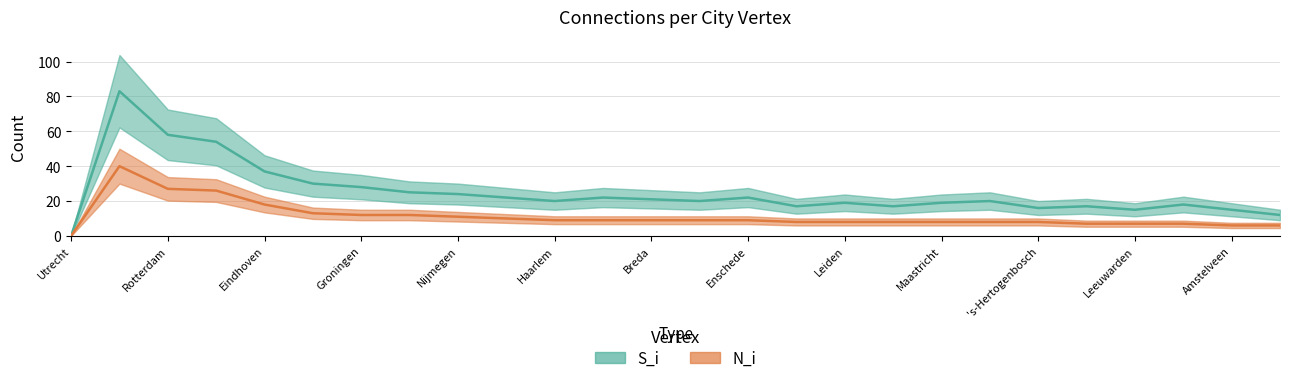

How many data points in N_i are above 9?

9